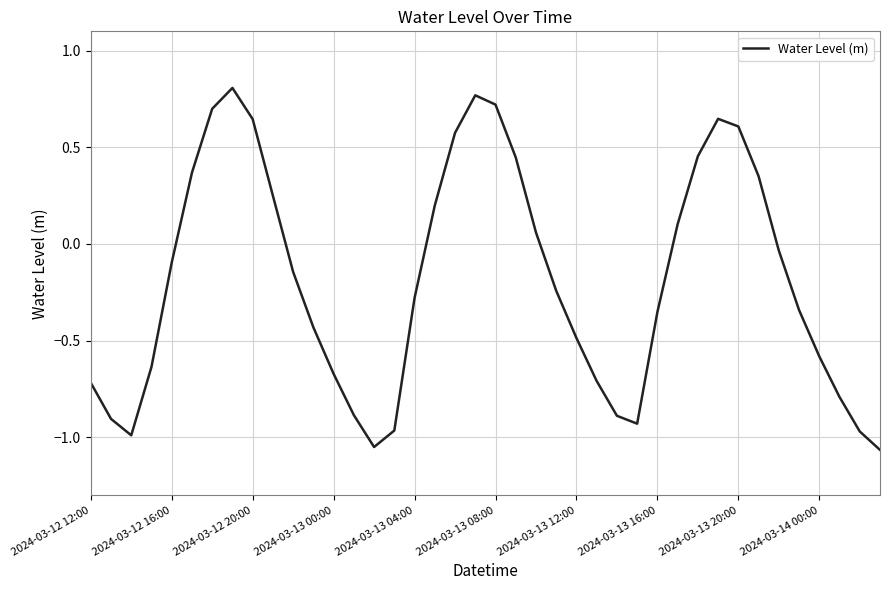

What is the difference between the maximum and minimum values?

1.9